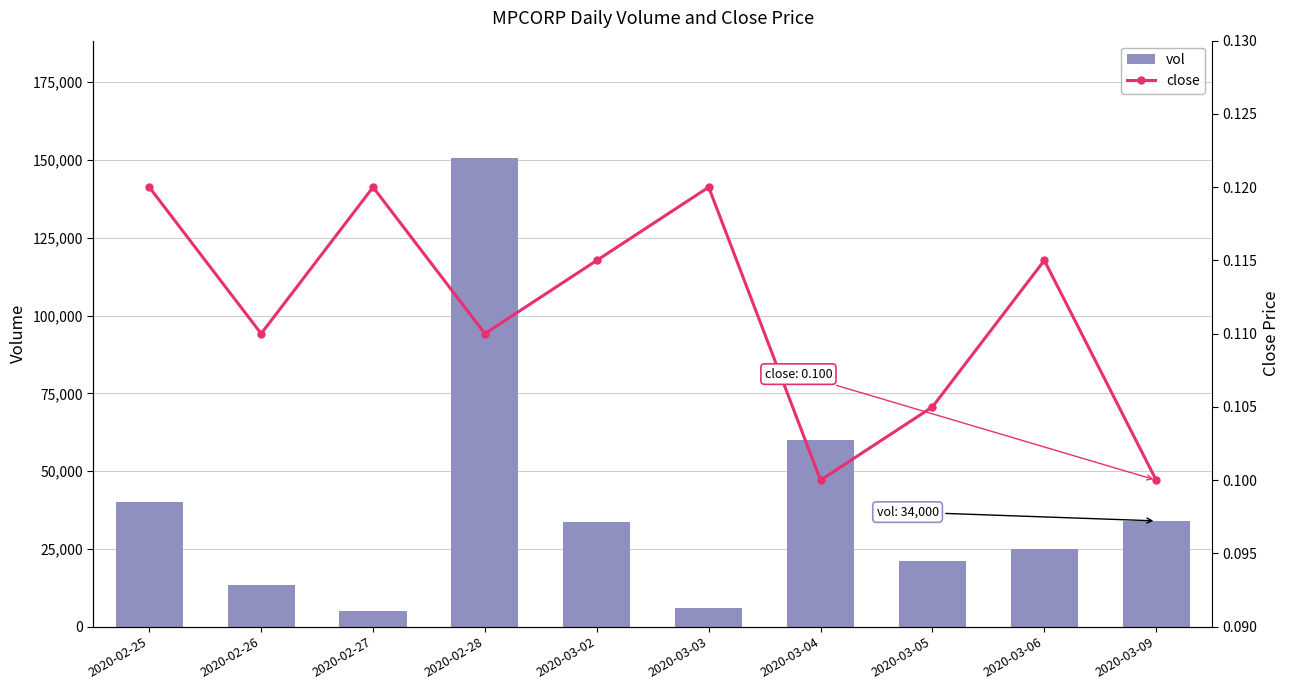

List the series in order of their peak value, highest first.

vol, close